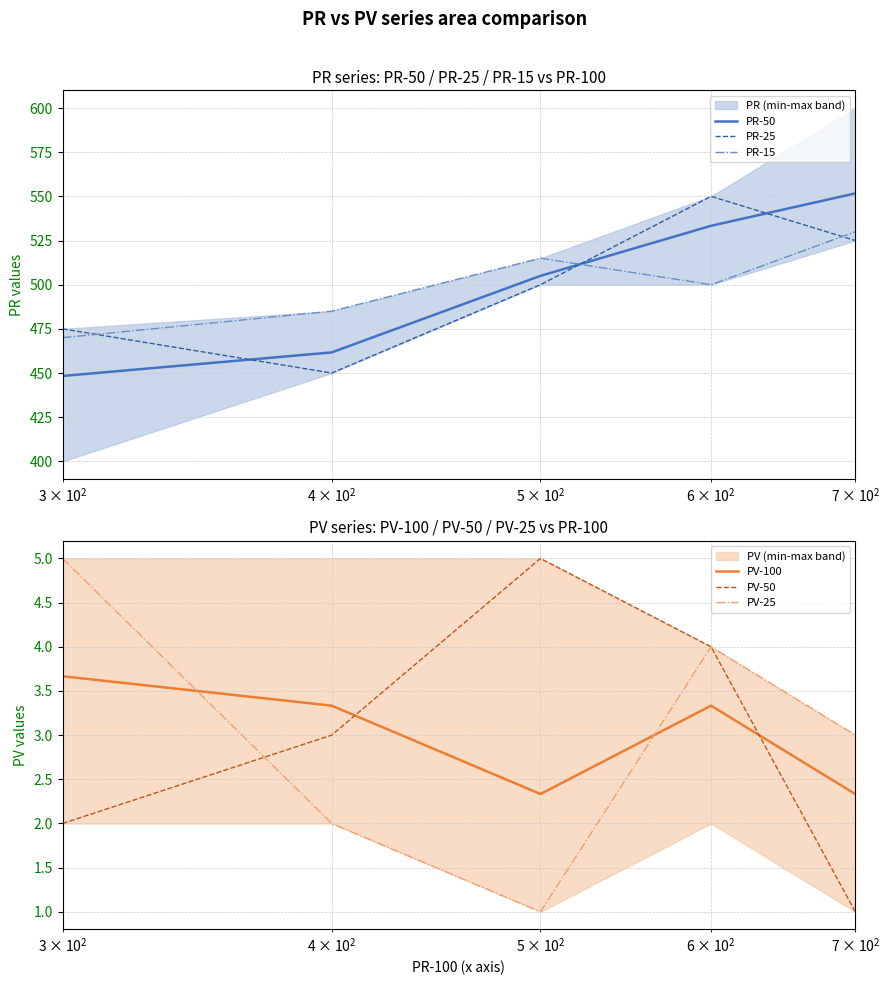

How many times do PR-50 and PR-15 cross each other?

1